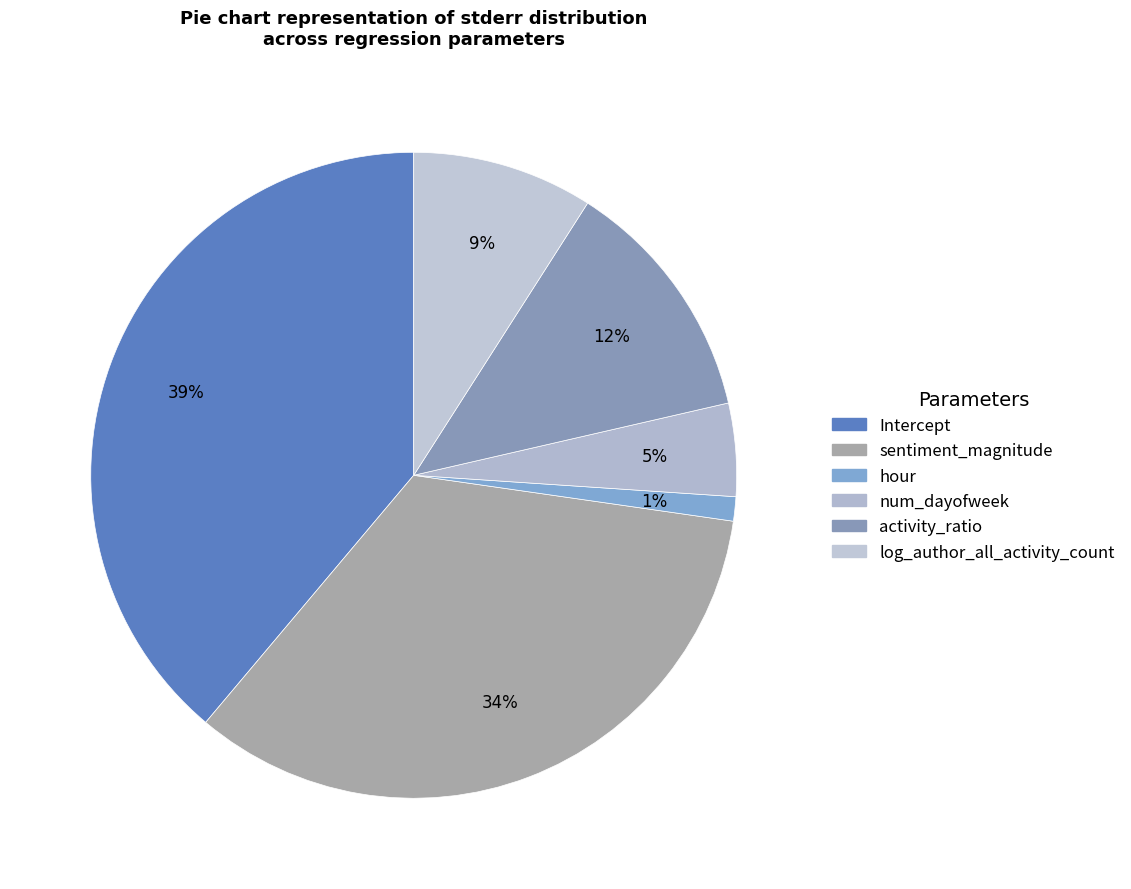

Rank the categories by value from lowest to highest.

hour, num_dayofweek, log_author_all_activity_count, activity_ratio, sentiment_magnitude, Intercept